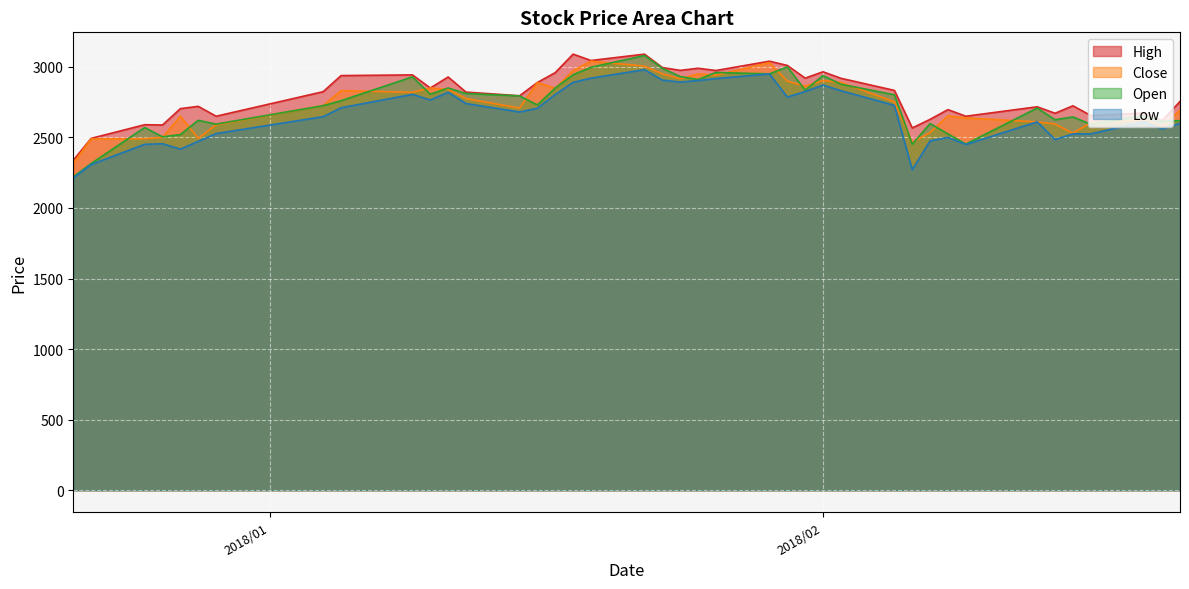

What is the average value of the Low series?

2663